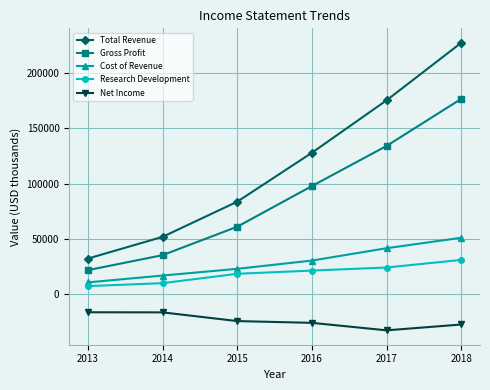

Does the chart have visible grid lines?

Yes